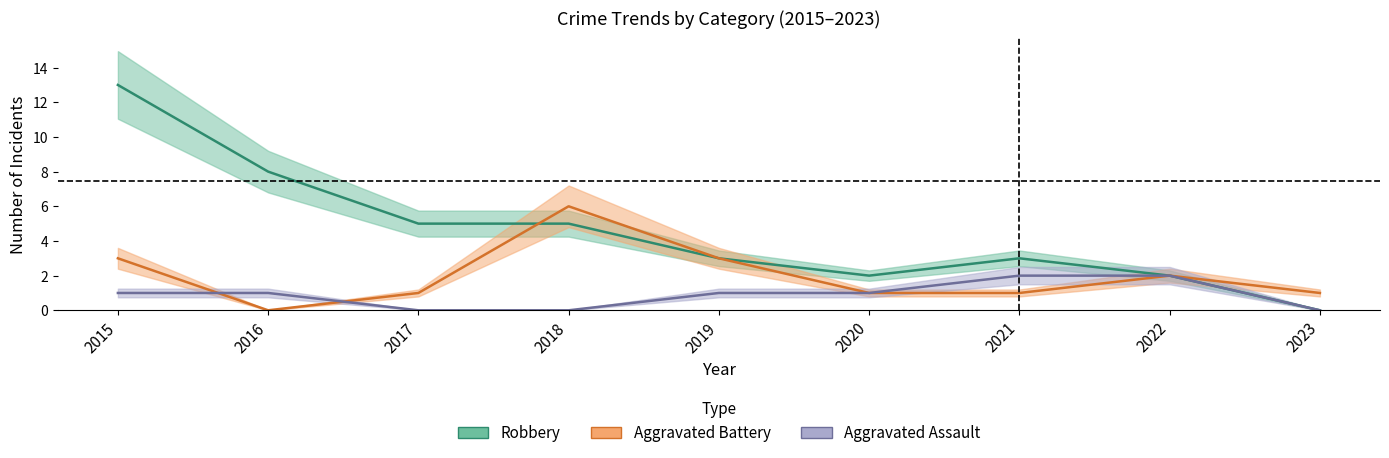

After their last crossing, which series has the higher values: Aggravated Assault or Aggravated Battery?

Aggravated Battery